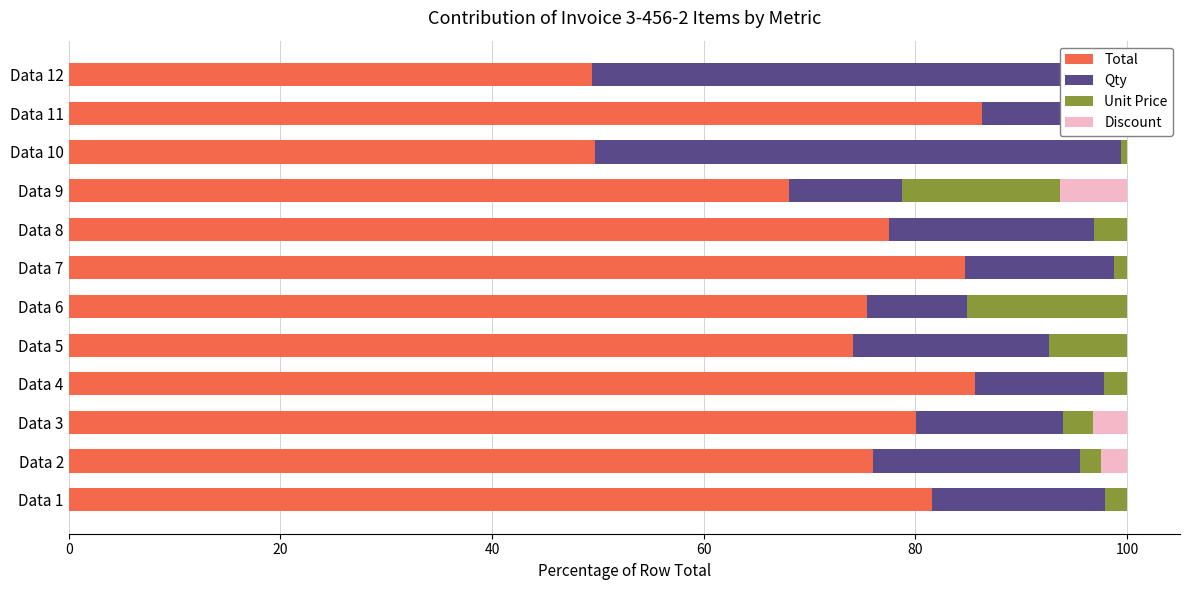

What position from the right is 11?

1